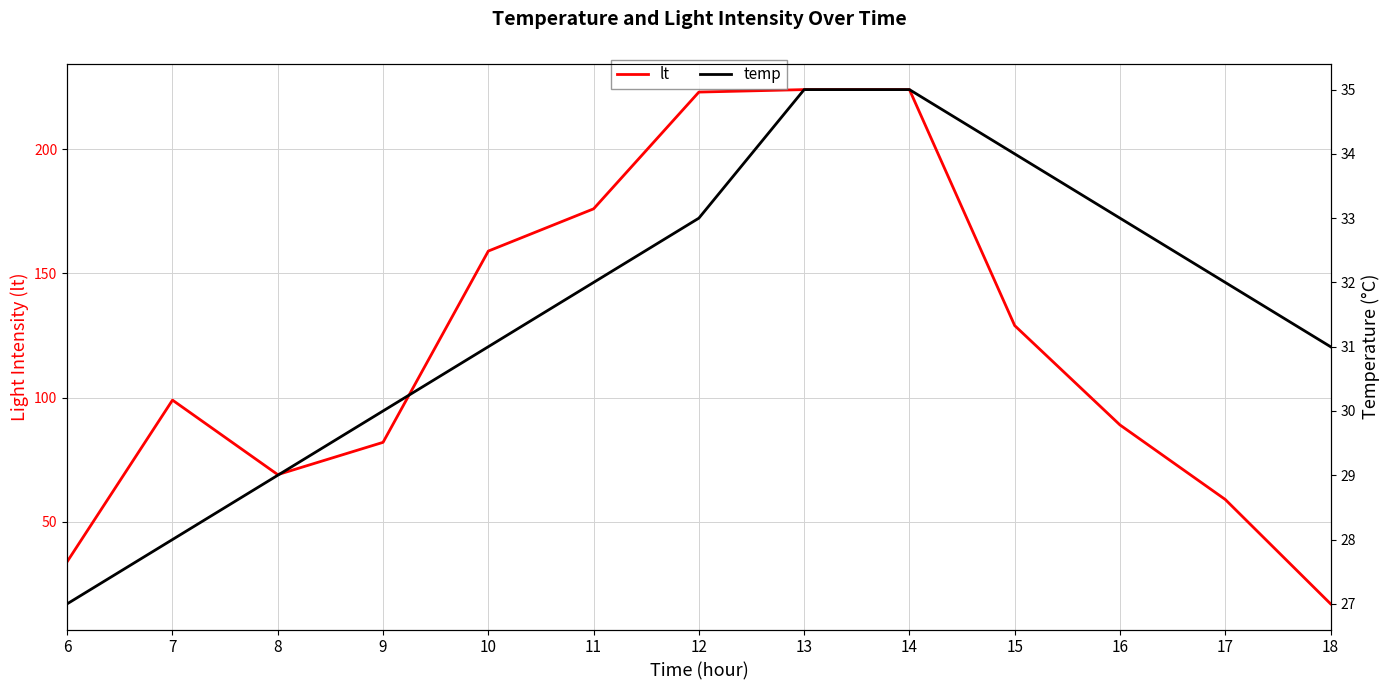

Reading left to right, extract all data points from this chart.

lt: 6=34	7=99	8=69	9=82	10=159	11=176	12=223	13=224	14=224	15=129	16=89	17=59	18=17
temp: 6=27	7=28	8=29	9=30	10=31	11=32	12=33	13=35	14=35	15=34	16=33	17=32	18=31